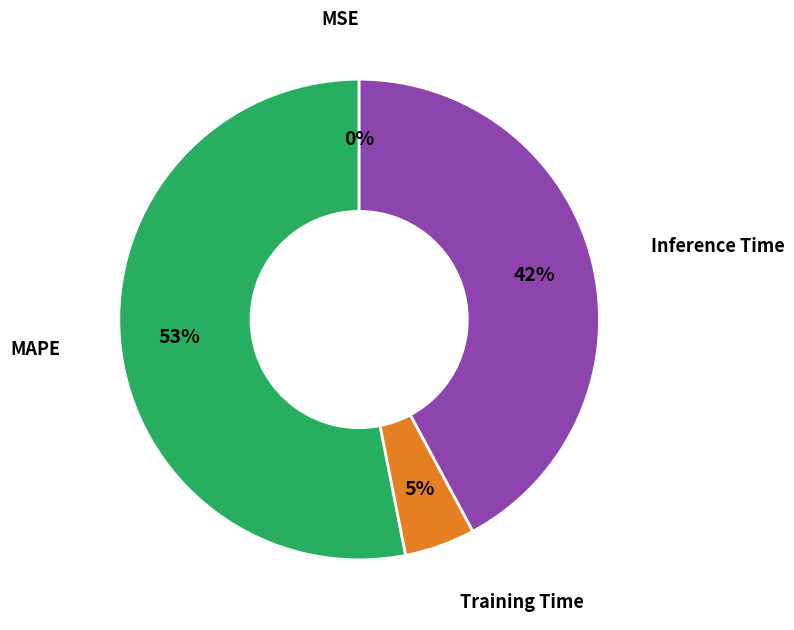

To the nearest percent, what is the average slice percentage?

25%